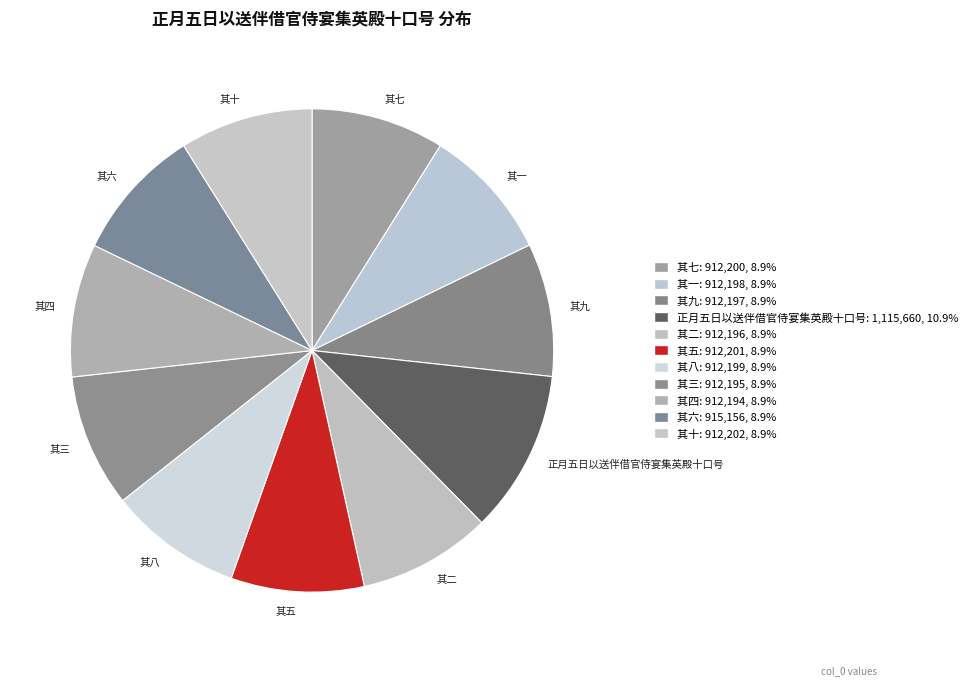

How many slices are in this pie chart?

11